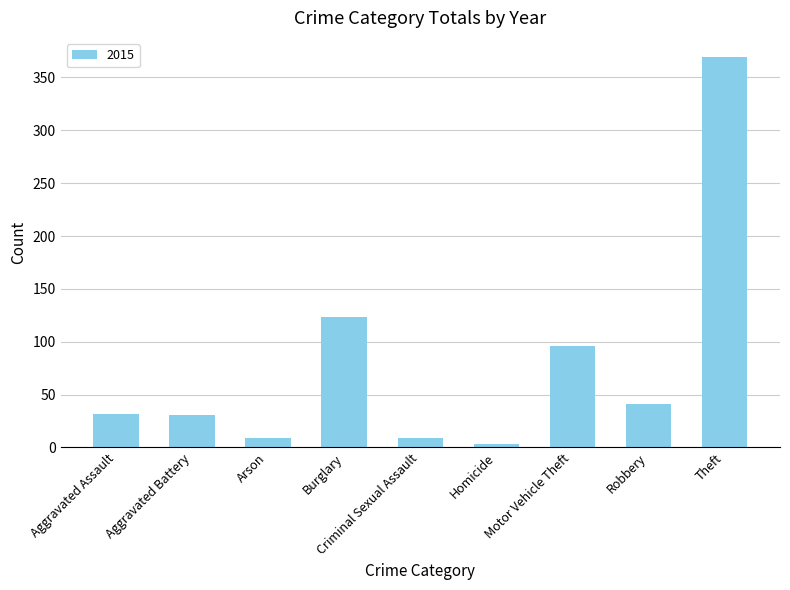

Does the chart contain stacked bars?

No